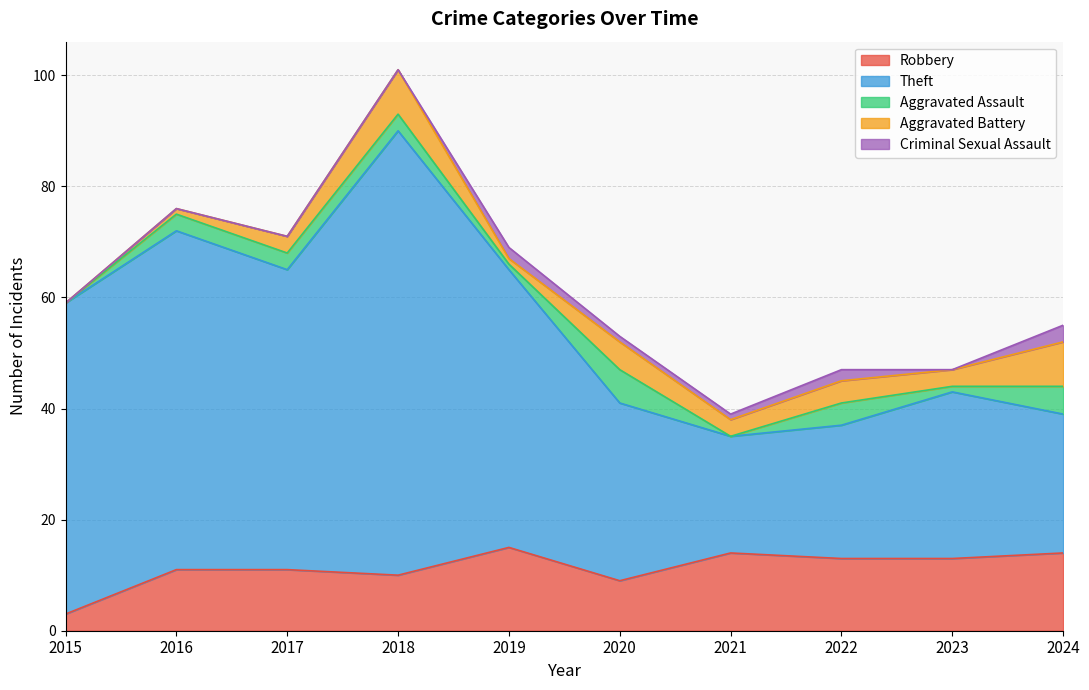

What is the difference between the Criminal Sexual Assault values at 2016 and 2019?

2